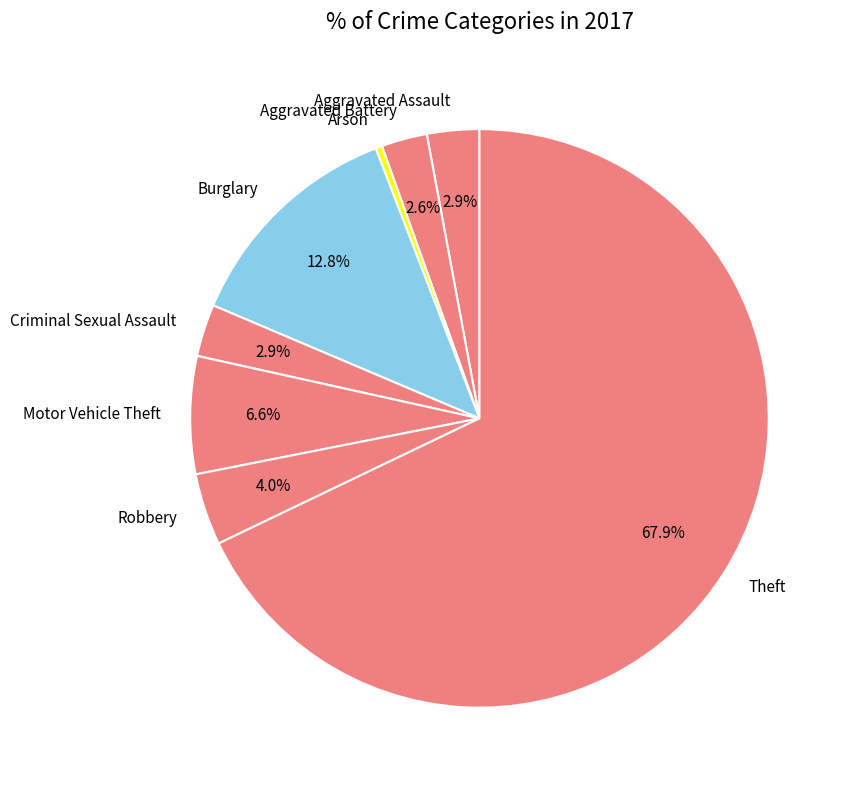

Count the number of slices in the pie.

8